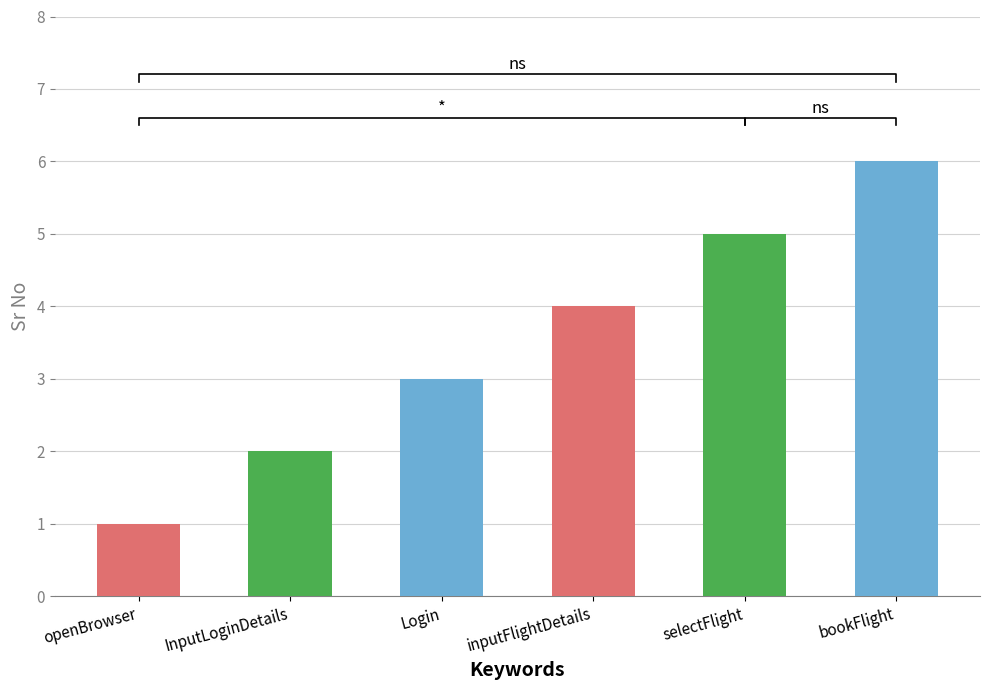

Which category has the highest value across all series?

bookFlight